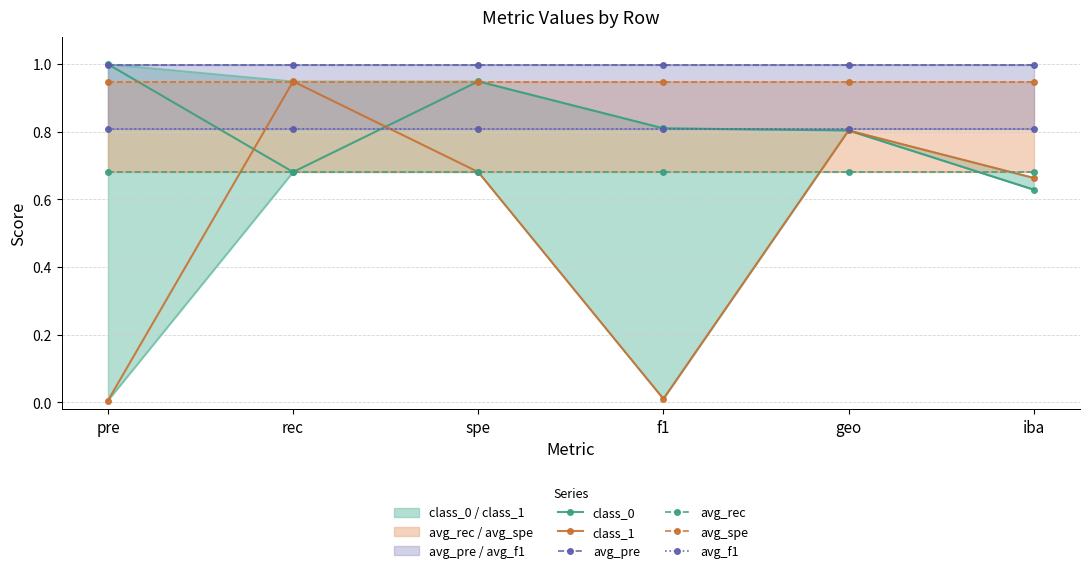

Which series has the largest total across all categories?

avg_pre